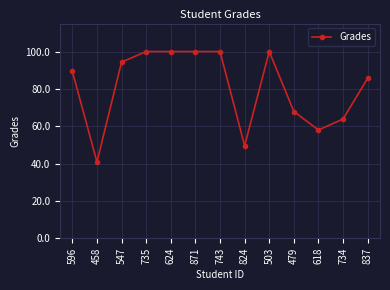

At which category does the chart reach its minimum across all series?

458